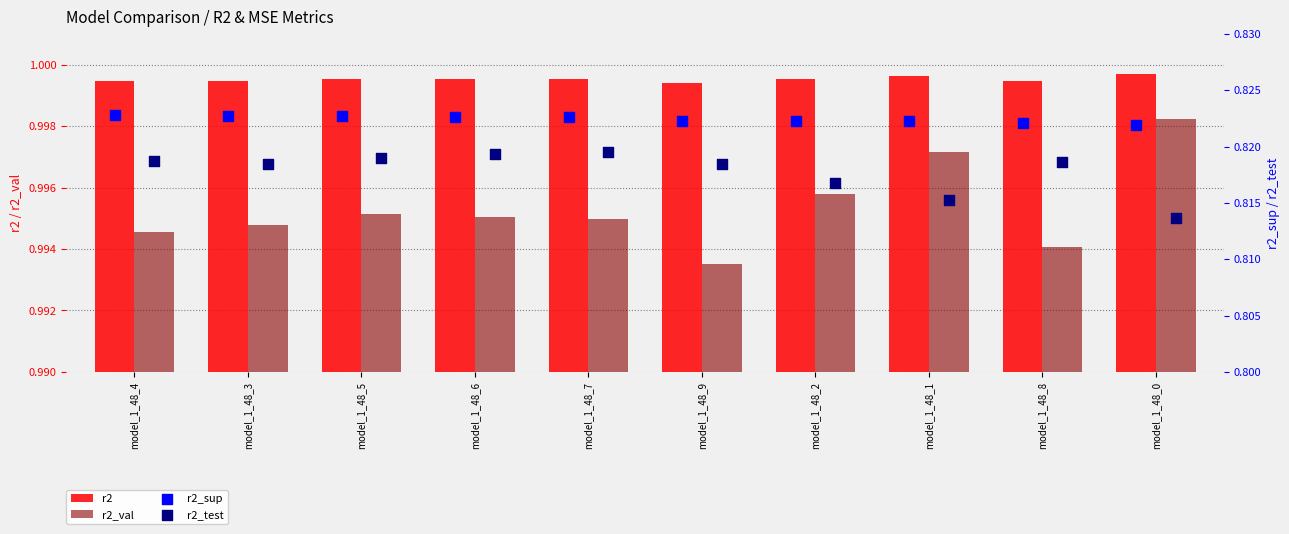

Which series has the widest spread of Y values?

r2_test